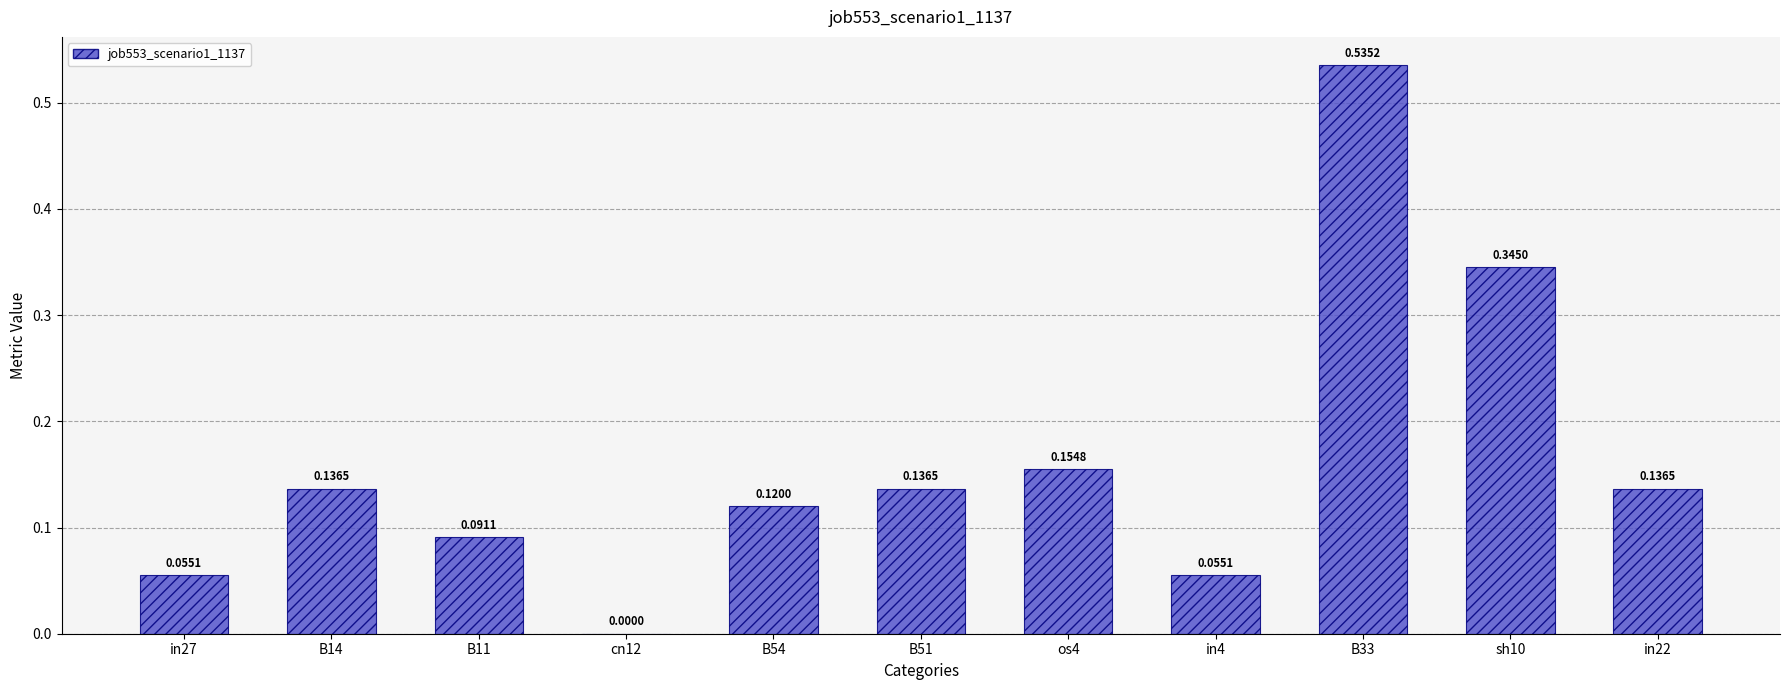

The value at cn12 is -0.3. True or false?

False